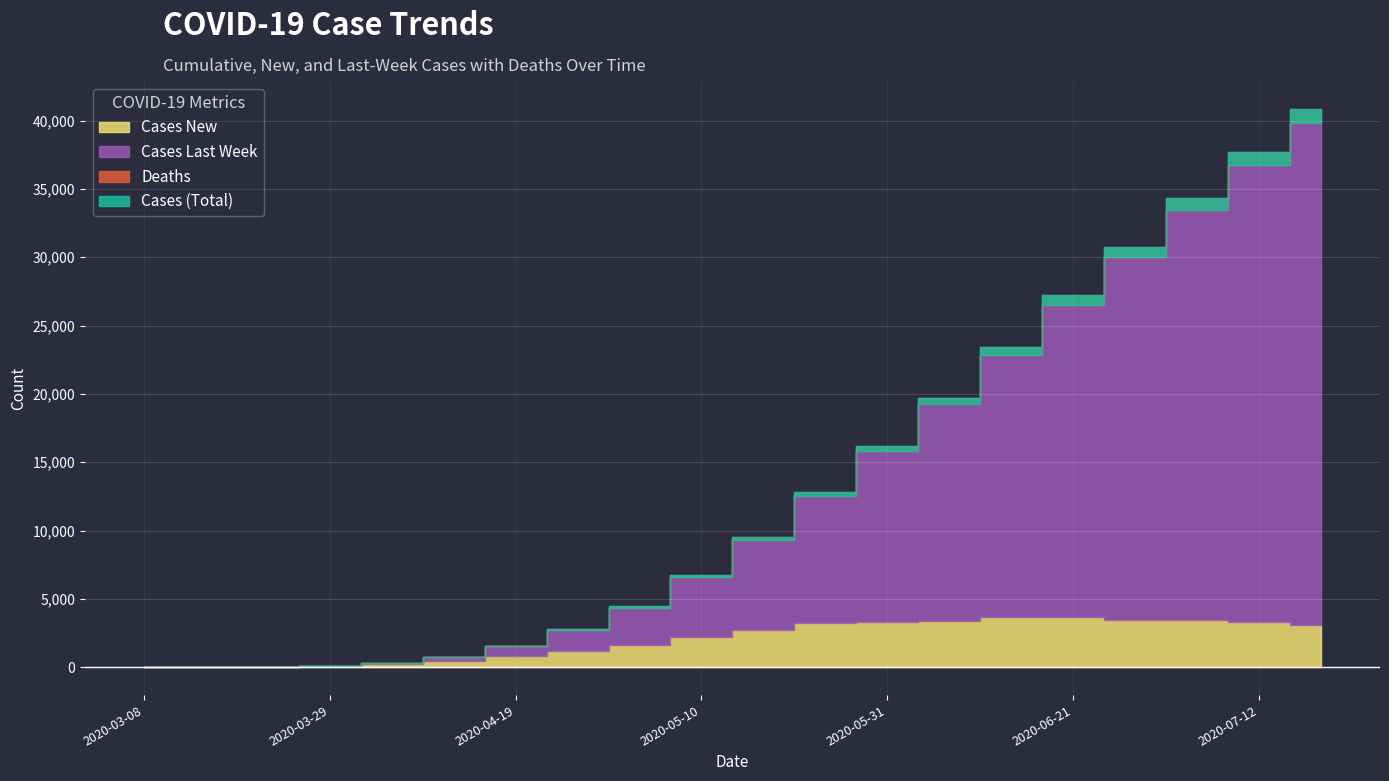

How many times do Cases_Last_Week and Cases_New cross each other?

1